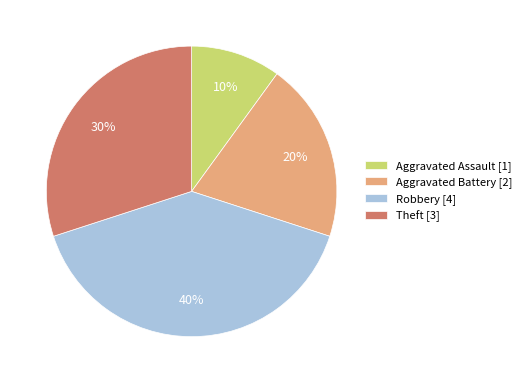

Rank the categories by value from highest to lowest.

Robbery, Theft, Aggravated Battery, Aggravated Assault